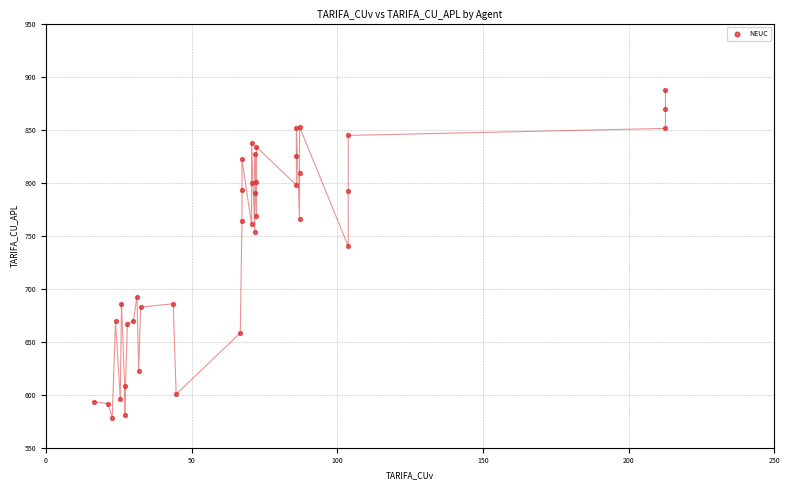

What Y value in the scatter plot is closest to 733?

739.9